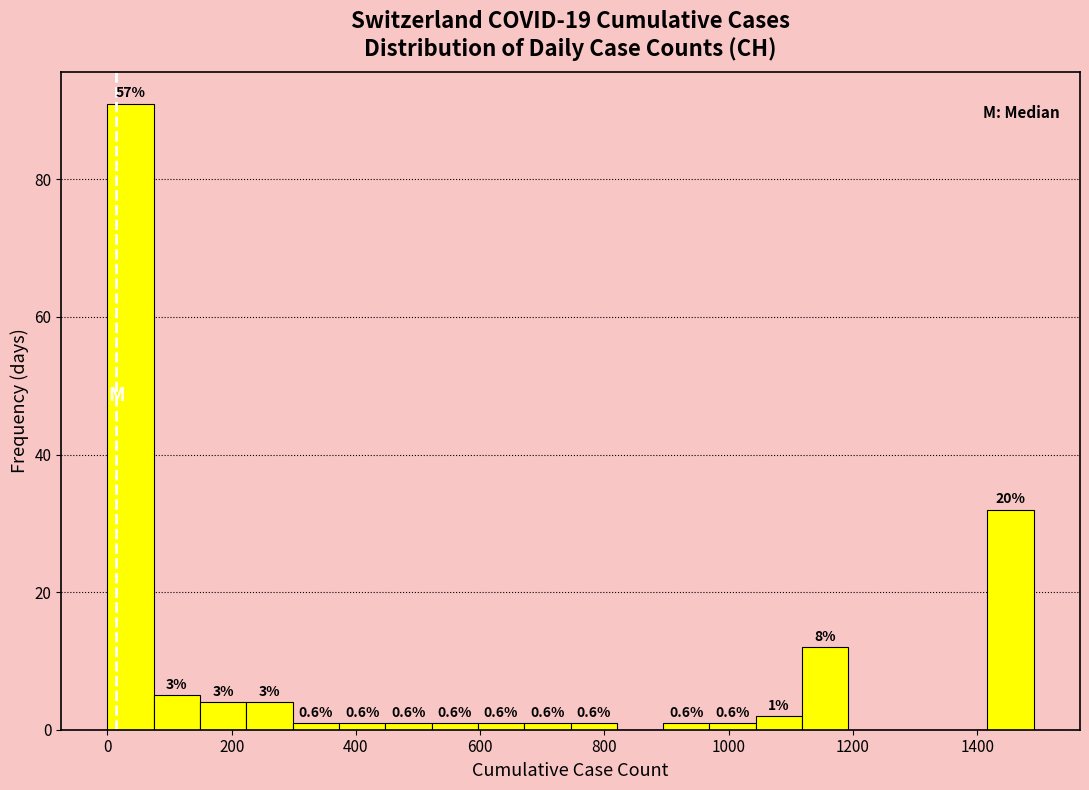

Around what value on the x-axis is the tallest bar? Give the approximate position of its centre, as read against the axis.

40